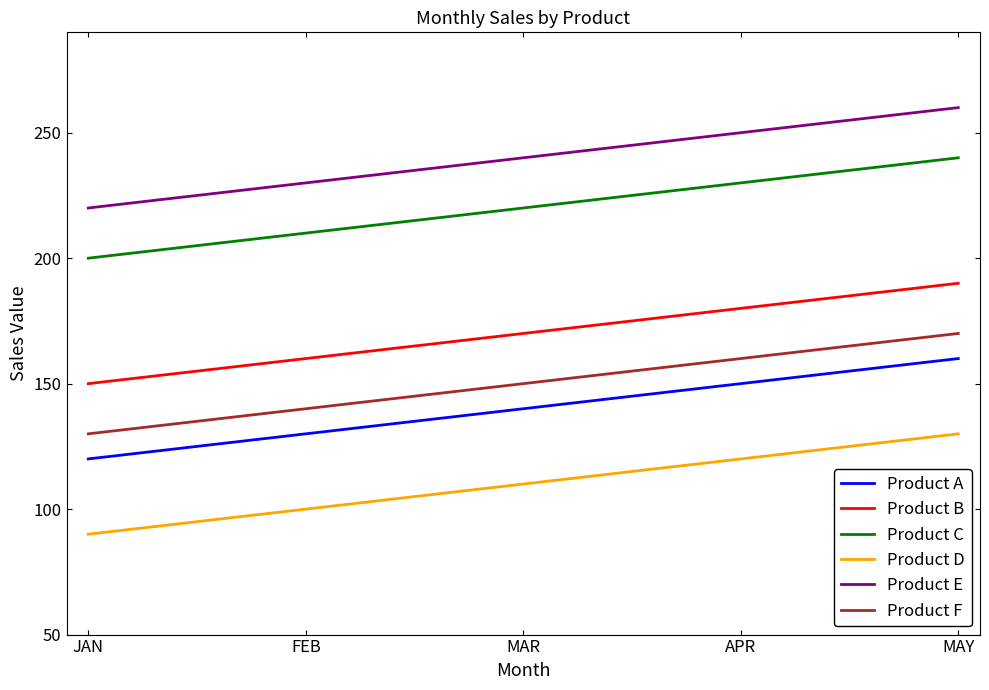

What value does the Product C series have at APR, to the nearest 10?

230